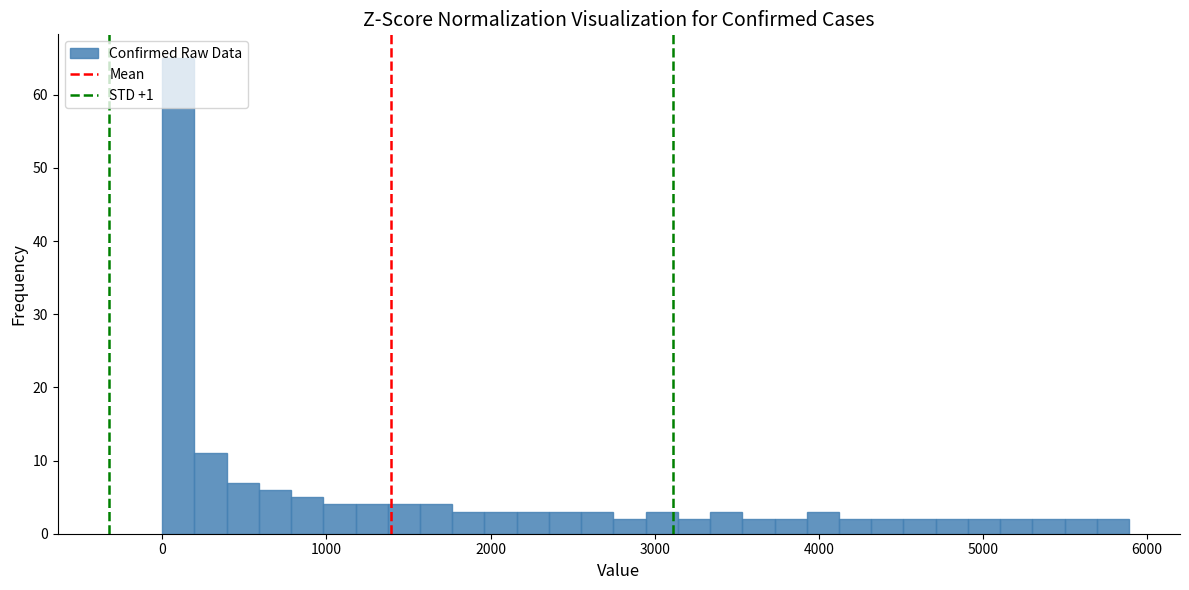

Around what value on the x-axis is the tallest bar? Give the approximate position of its centre, as read against the axis.

100